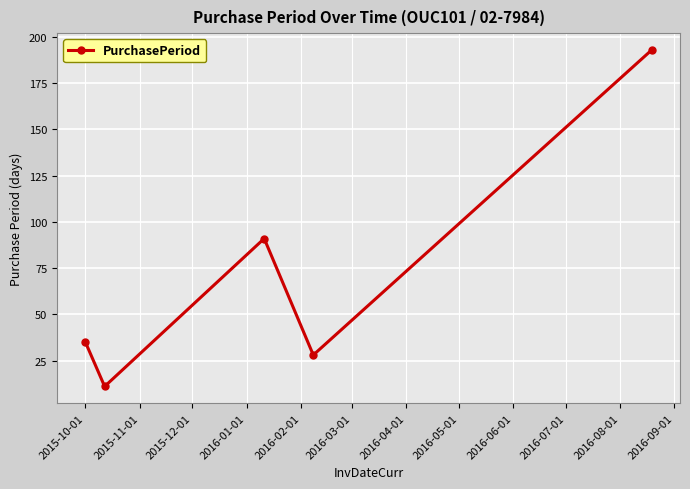

What is the minimum value shown in the chart?

11